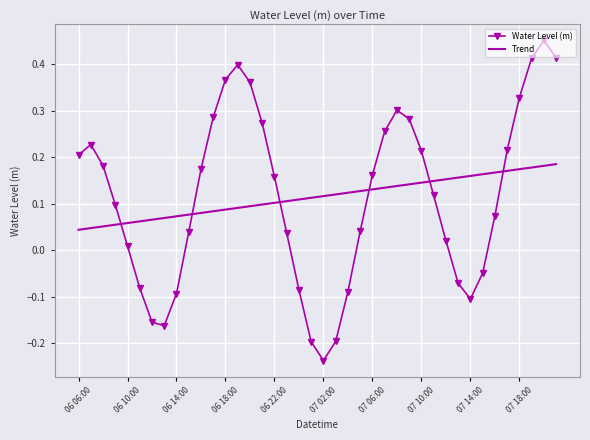

Which series has the largest range (max minus min)?

Water Level (m)